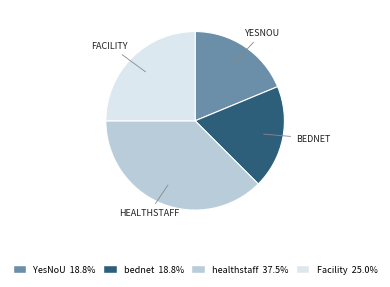

Count the number of slices in the pie.

4